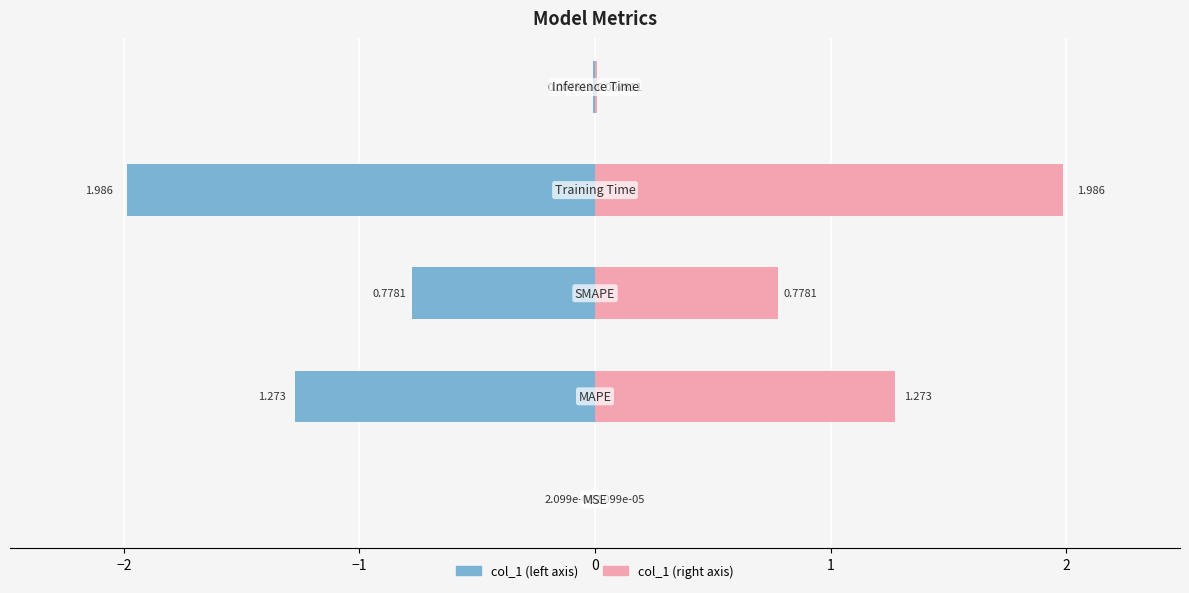

List the labels in order of value, largest first.

Training Time, MAPE, SMAPE, Inference Time, MSE